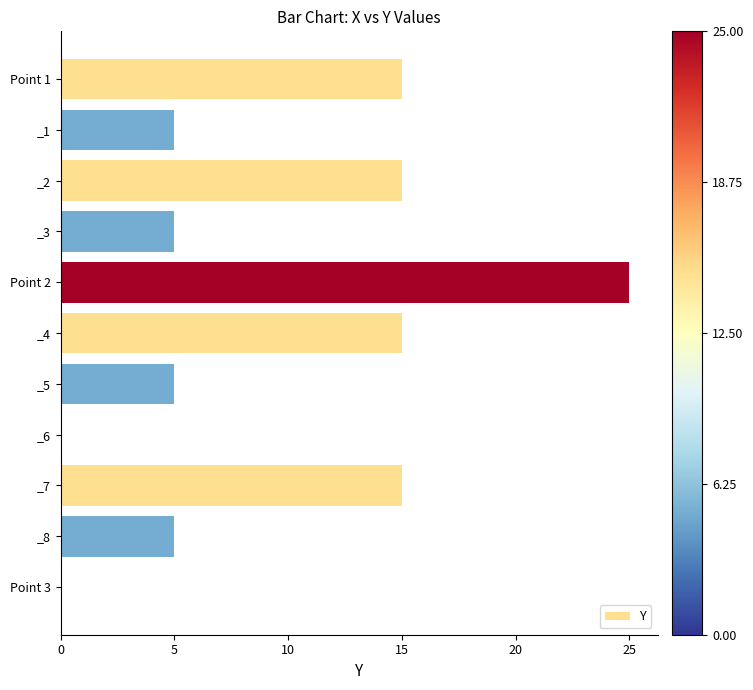

What is the sum of the values at _6 and _1?

5